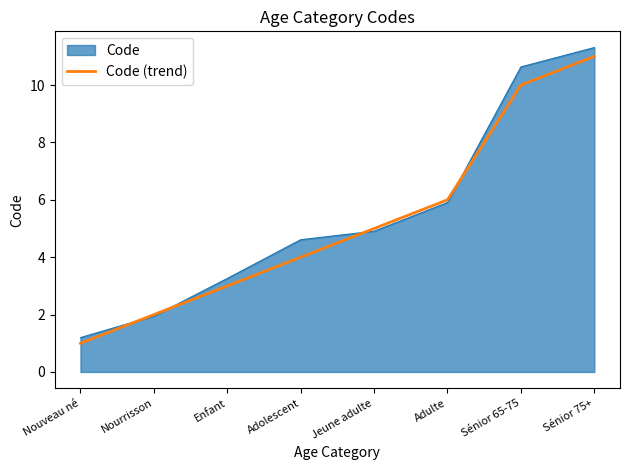

At which label does Code reach its minimum?

Nouveau né